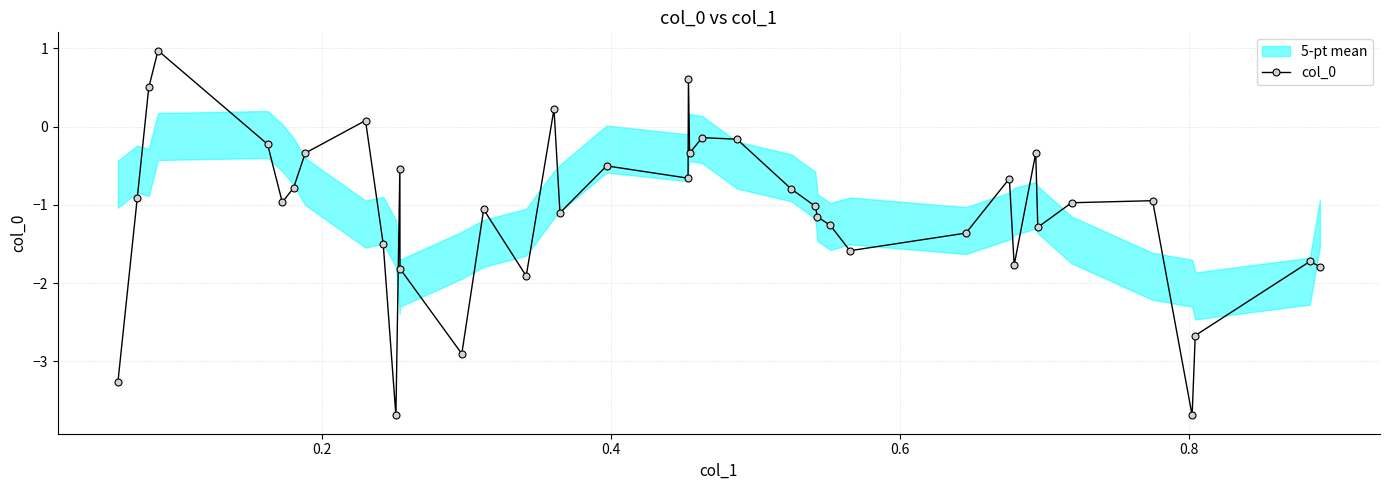

How many values are below zero?

35